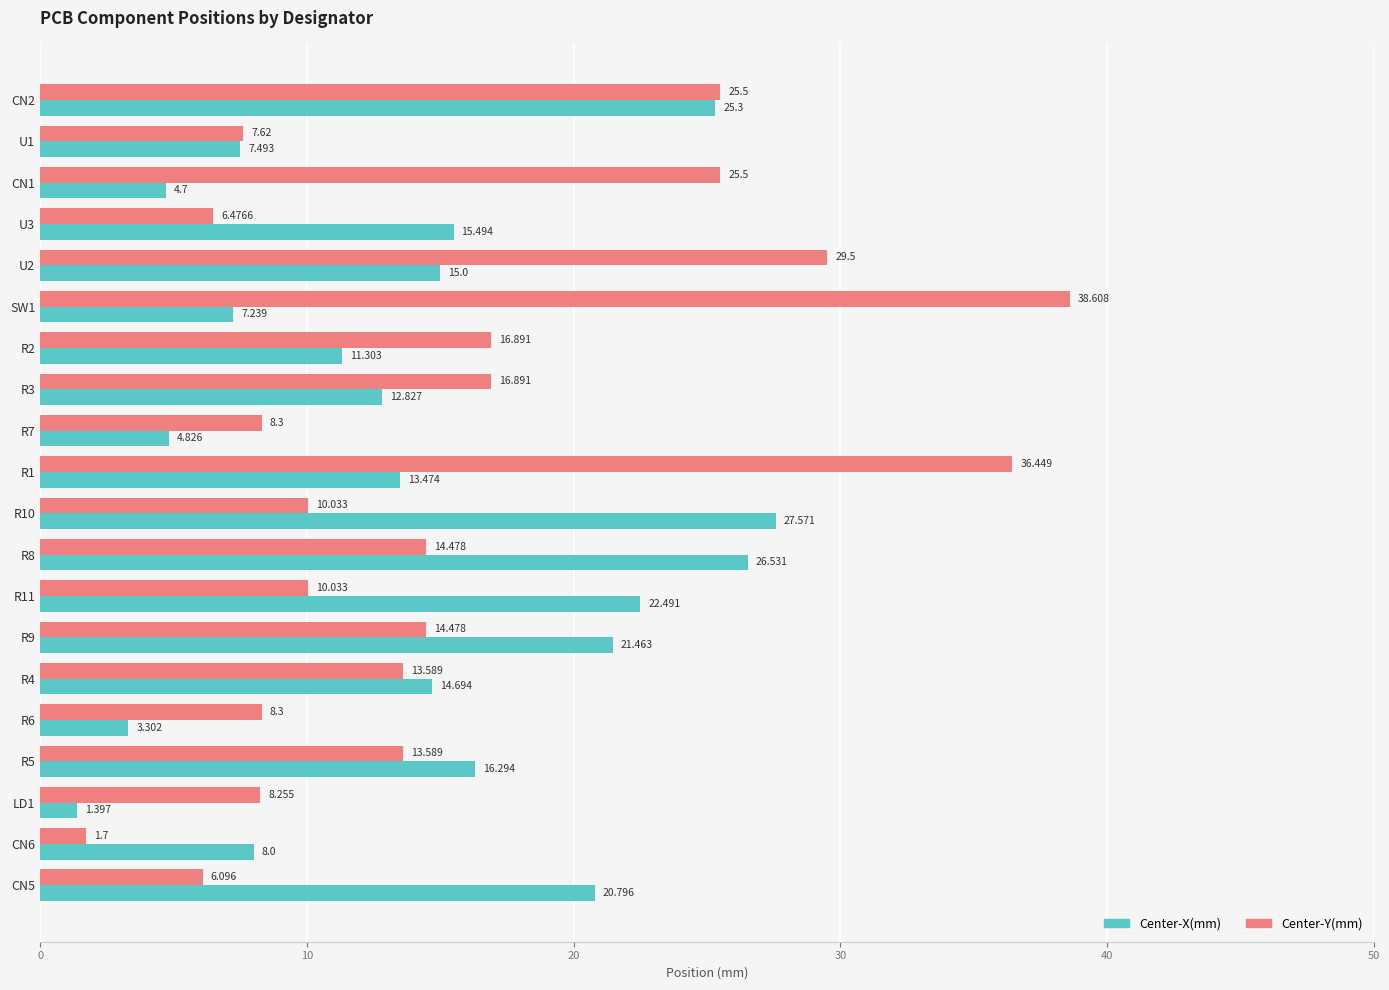

How many series are shown in this chart?

2